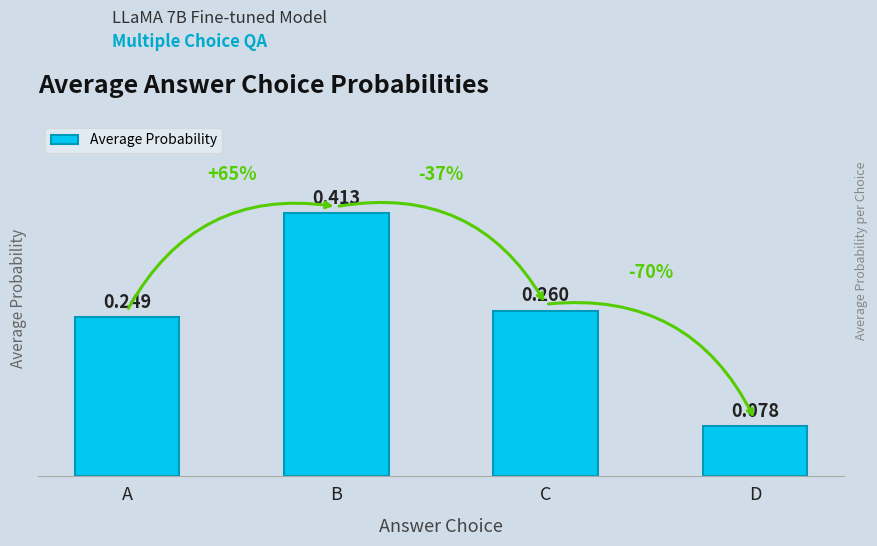

Between D and B, which is larger?

B